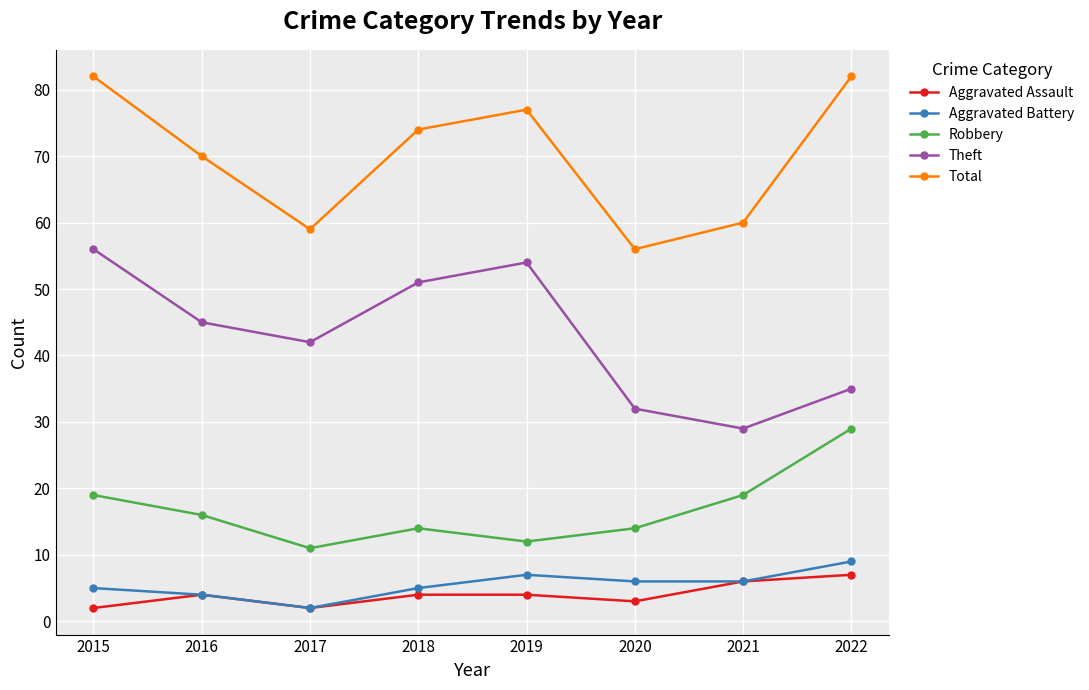

At which category does Aggravated Assault reach its first local valley?

2017